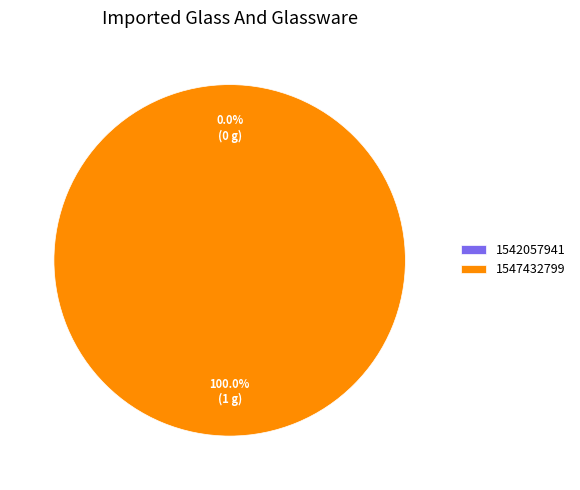

Which has a higher value, 1547432799 or 1542057941?

1547432799